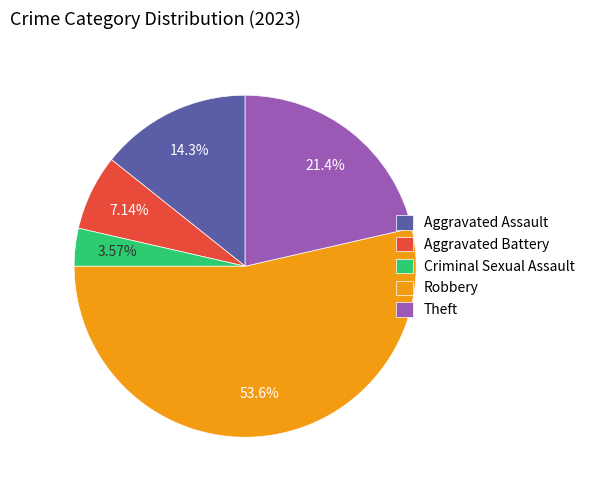

Rank the categories by value from lowest to highest.

Criminal Sexual Assault, Aggravated Battery, Aggravated Assault, Theft, Robbery